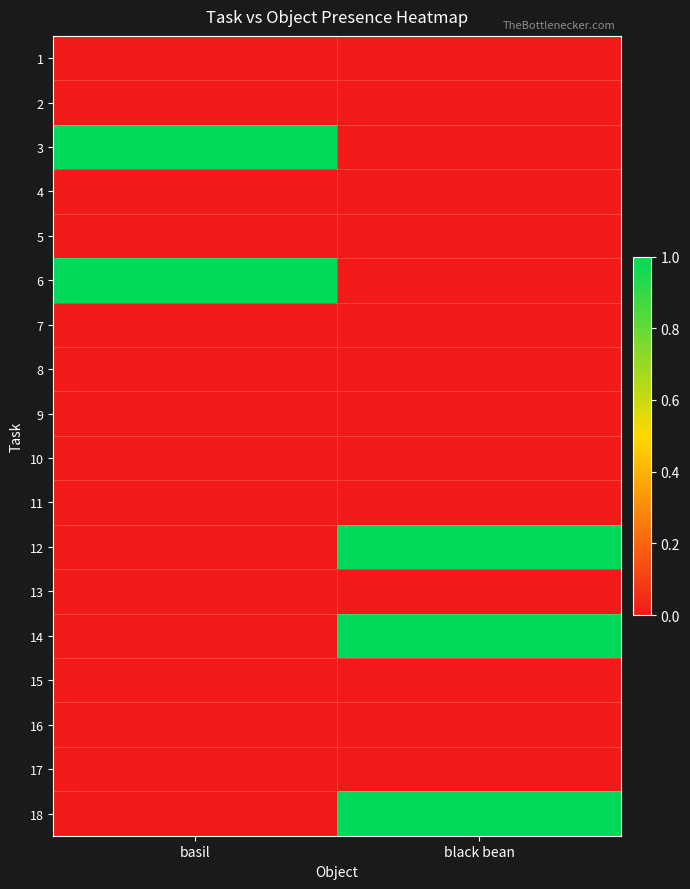

Reading left to right, what are all the values shown in this chart?

1: basil=0	black bean=0
2: basil=0	black bean=0
3: basil=1	black bean=0
4: basil=0	black bean=0
5: basil=0	black bean=0
6: basil=1	black bean=0
7: basil=0	black bean=0
8: basil=0	black bean=0
9: basil=0	black bean=0
10: basil=0	black bean=0
11: basil=0	black bean=0
12: basil=0	black bean=1
13: basil=0	black bean=0
14: basil=0	black bean=1
15: basil=0	black bean=0
16: basil=0	black bean=0
17: basil=0	black bean=0
18: basil=0	black bean=1